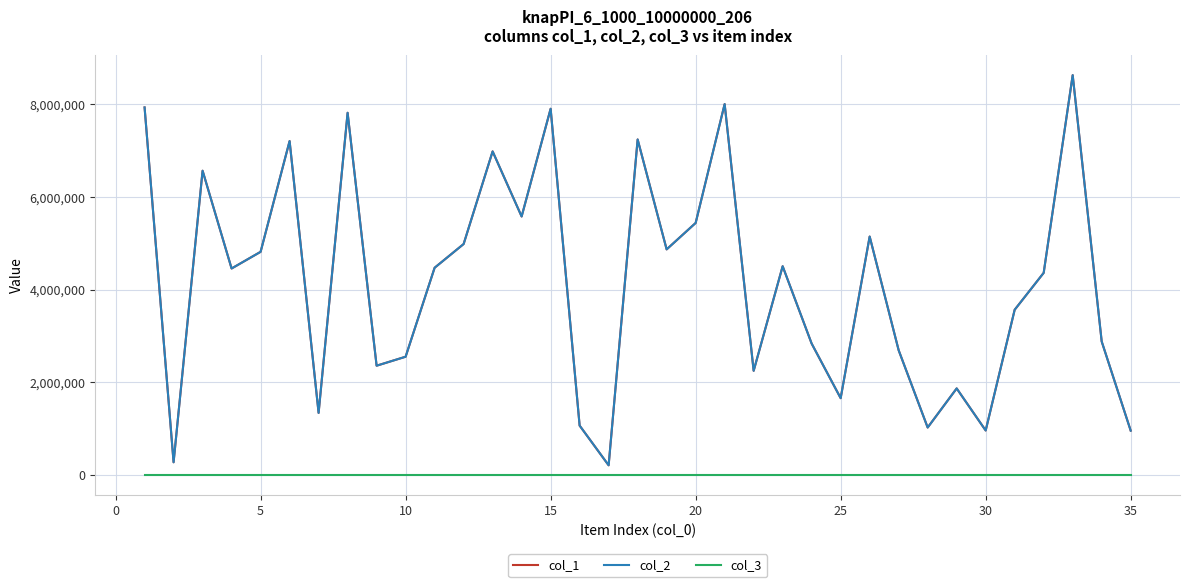

Is this an area chart (filled region under the line)?

No